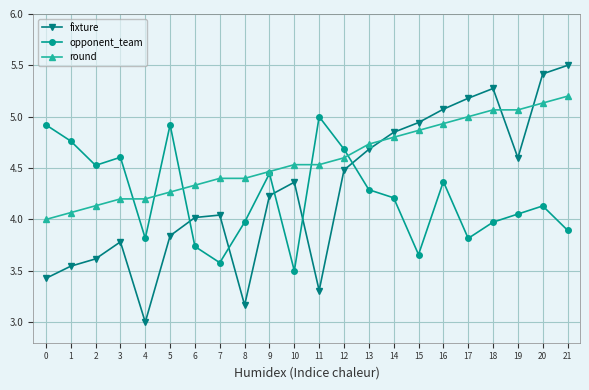

True or false: opponent_team has more than 1 interior local peaks.

True